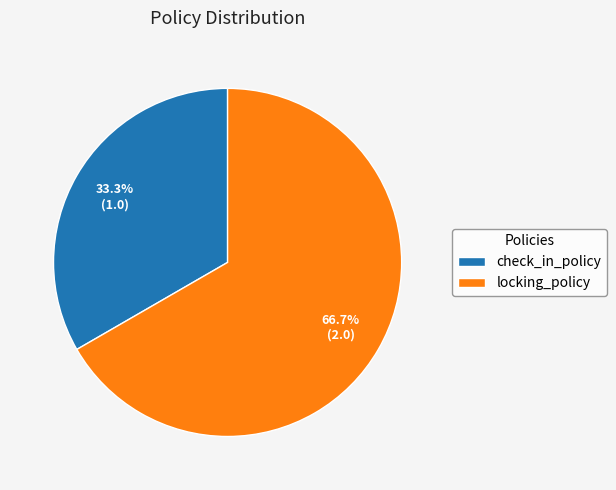

What percentage do locking_policy and check_in_policy together represent?

100.0%